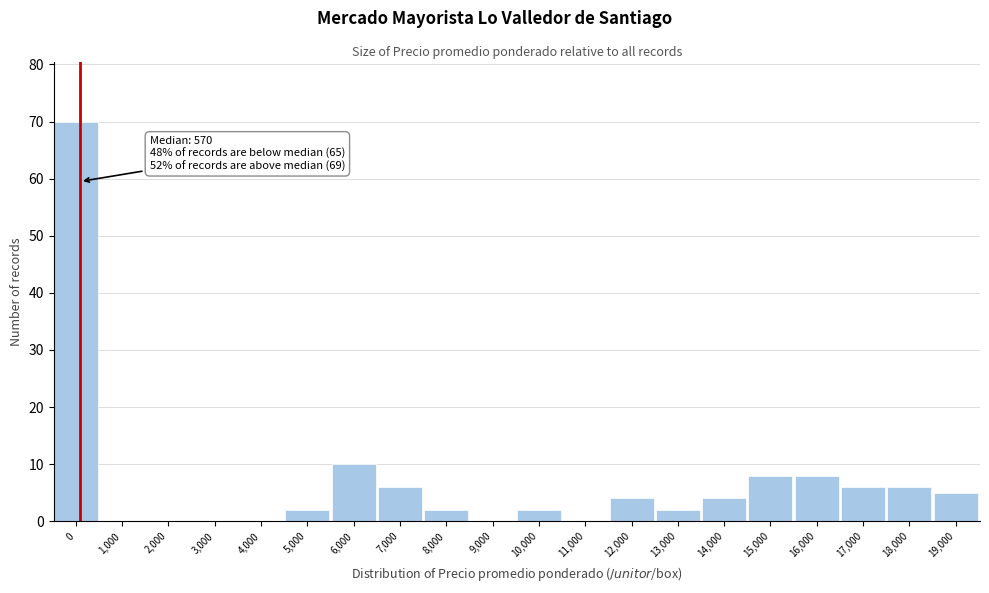

Reading right to left, extract all data points from this chart.

19,000=5	18,000=6	17,000=6	16,000=8	15,000=8	14,000=4	13,000=2	12,000=4	11,000=0	10,000=2	9,000=0	8,000=2	7,000=6	6,000=10	5,000=2	4,000=0	3,000=0	2,000=0	1,000=0	0=70